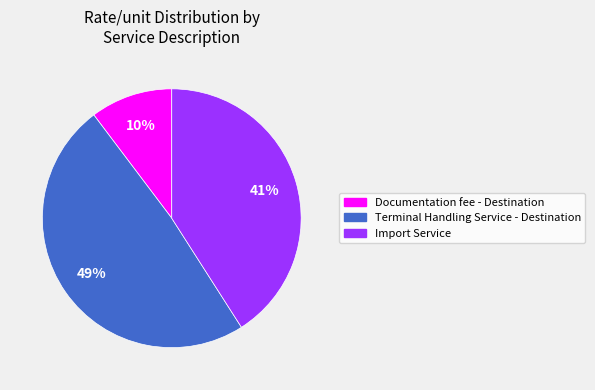

Is Import Service the majority of the pie?

No